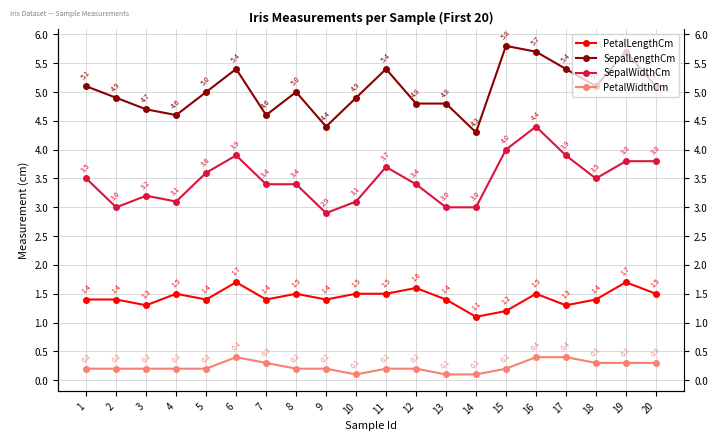

Reading left to right, transcribe all the data shown in this chart.

PetalLengthCm: 1.4	1.4	1.3	1.5	1.4	1.7	1.4	1.5	1.4	1.5	1.5	1.6	1.4	1.1	1.2	1.5	1.3	1.4	1.7	1.5
SepalLengthCm: 5.1	4.9	4.7	4.6	5.0	5.4	4.6	5.0	4.4	4.9	5.4	4.8	4.8	4.3	5.8	5.7	5.4	5.1	5.7	5.1
SepalWidthCm: 3.5	3.0	3.2	3.1	3.6	3.9	3.4	3.4	2.9	3.1	3.7	3.4	3.0	3.0	4.0	4.4	3.9	3.5	3.8	3.8
PetalWidthCm: 0.2	0.2	0.2	0.2	0.2	0.4	0.3	0.2	0.2	0.1	0.2	0.2	0.1	0.1	0.2	0.4	0.4	0.3	0.3	0.3